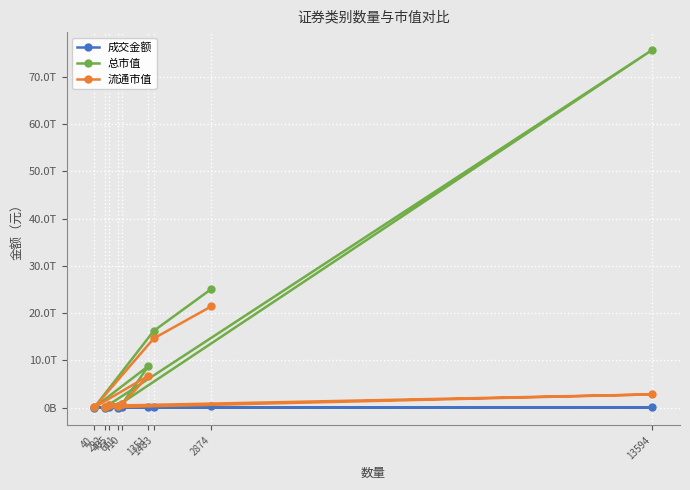

Which has a higher value, 40 or 405?

405